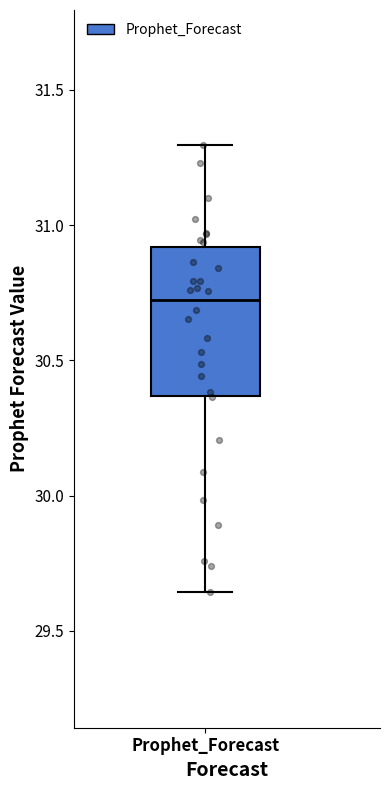

Where does the lower whisker of the box for Prophet_Forecast end on the y-axis? The values are not printed on the chart, so give them approximately, as read against the axis.

29.65